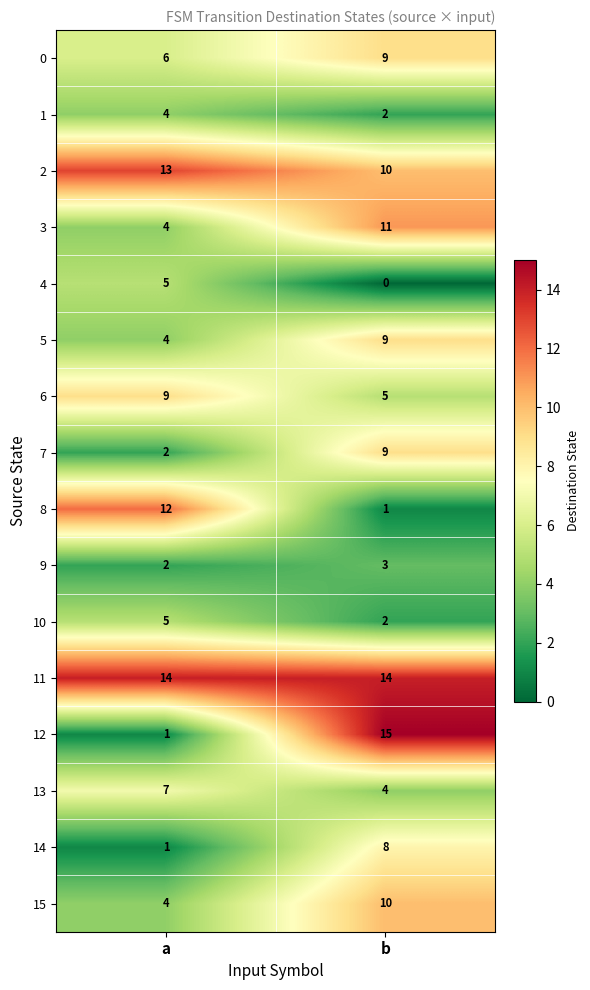

What is the difference between the 7 values at b and a?

7